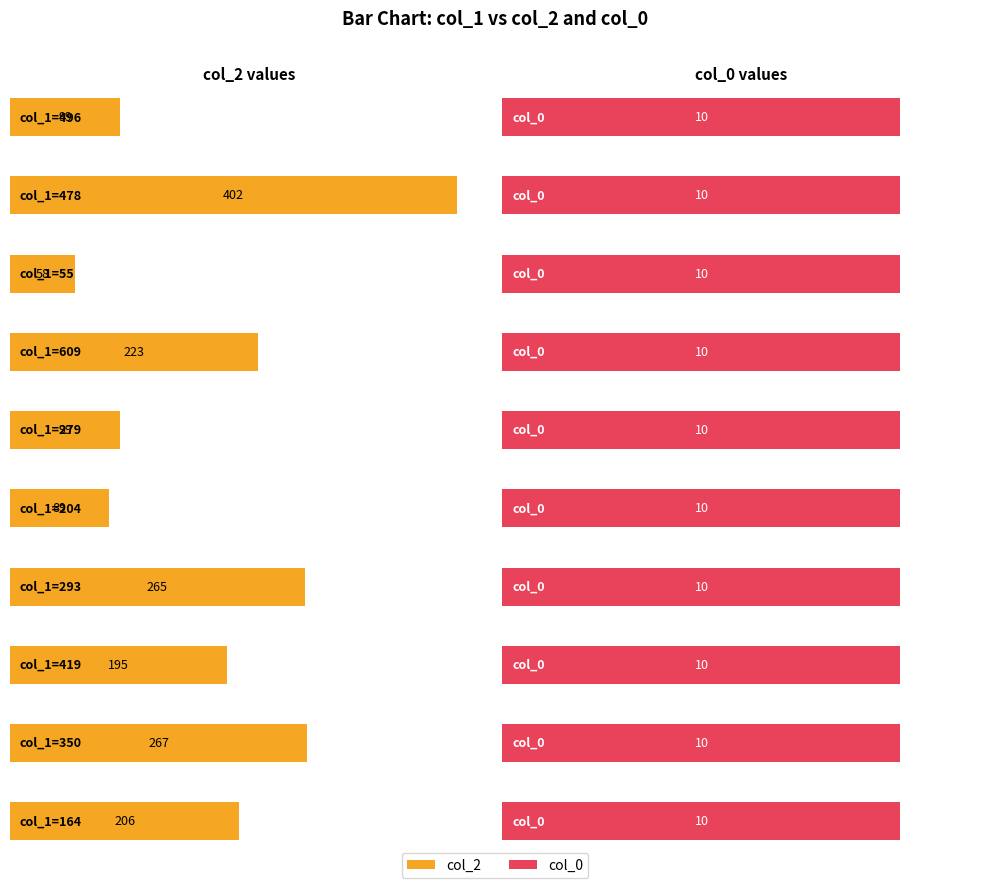

What is the average value of the col_0 series?

10